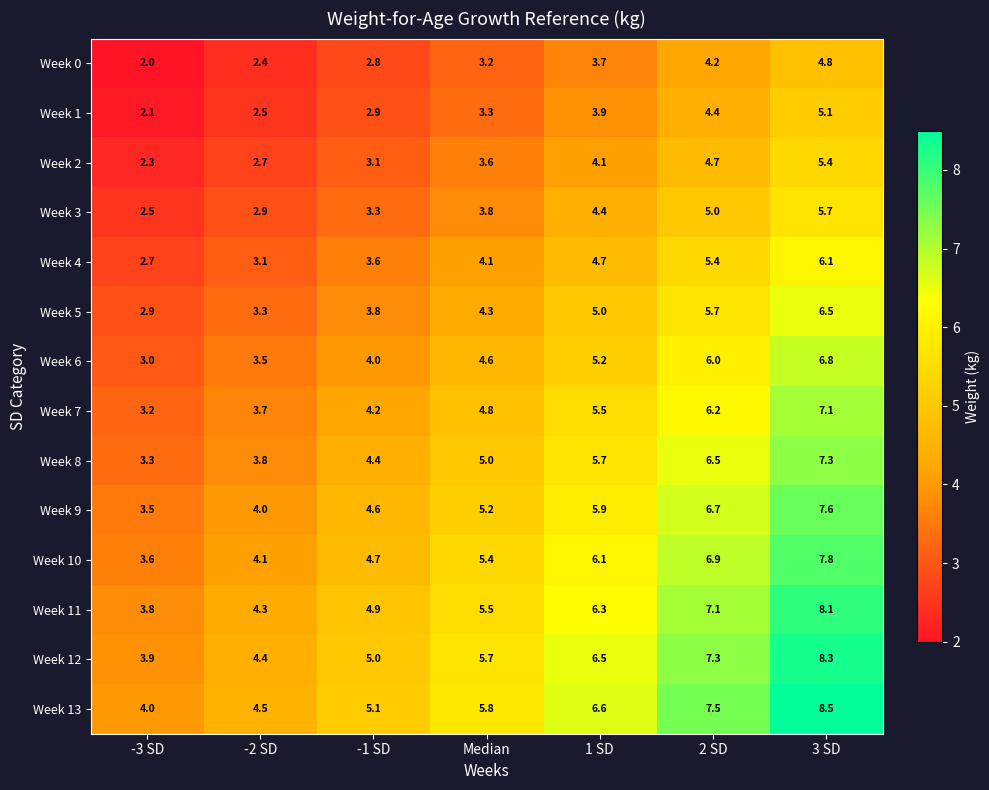

The value of Week 13 at 1 SD is 8.9. True or false?

False